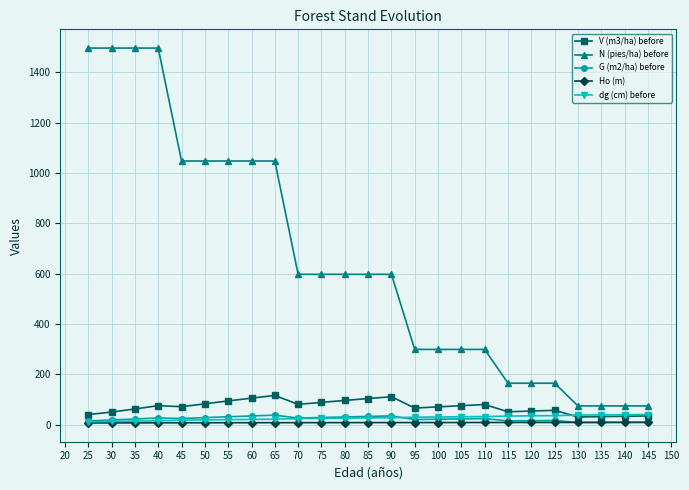

What is the value of the V (m3/ha) before point at the 5th from the left?

70.8